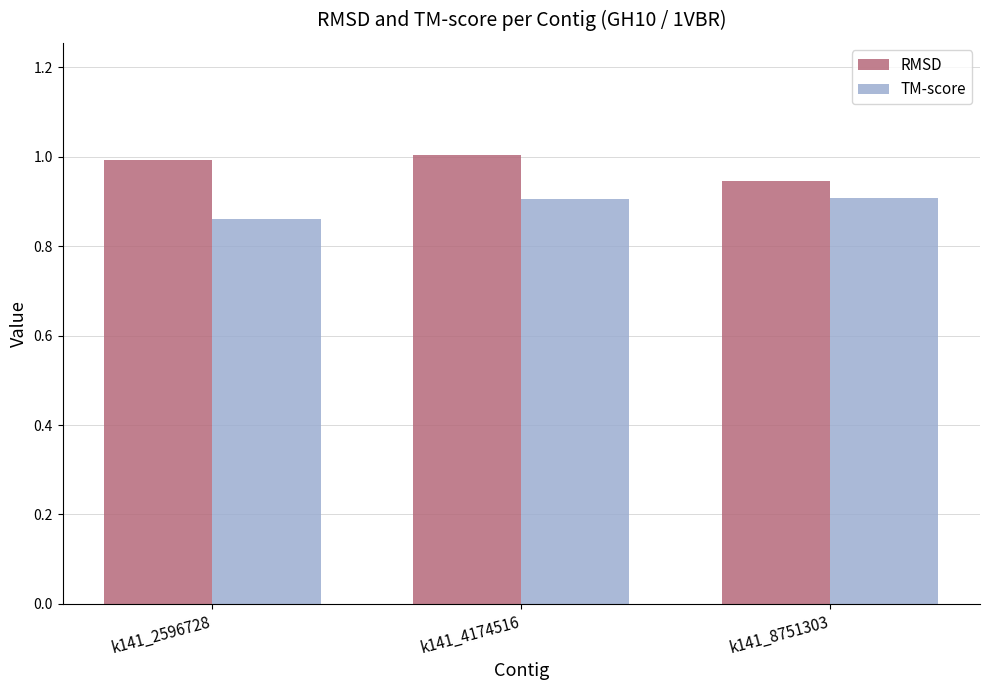

Is it true that RMSD equals 1.0 at k141_2596728?

True